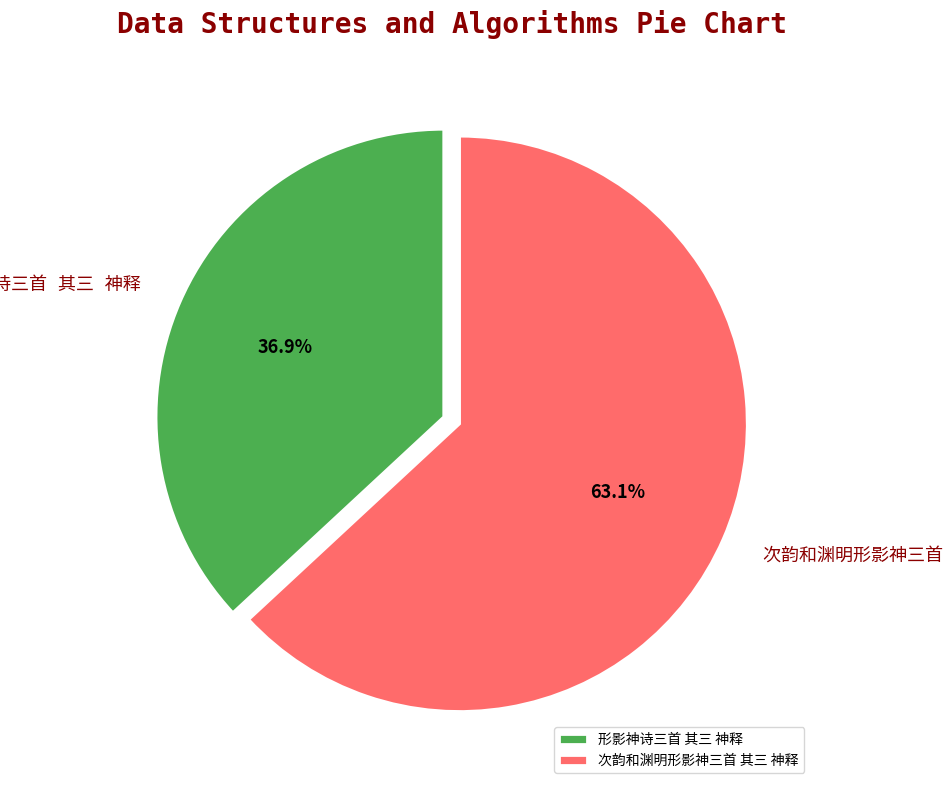

Does any single category account for the majority?

Yes